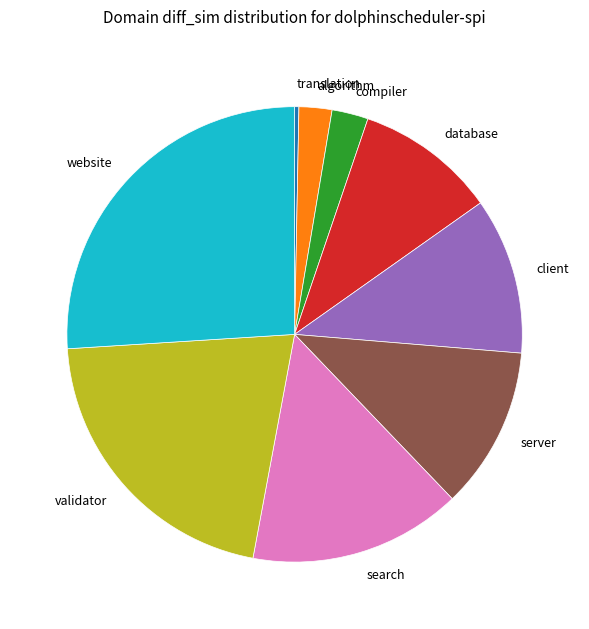

Is there any slice that represents more than half of the pie?

No